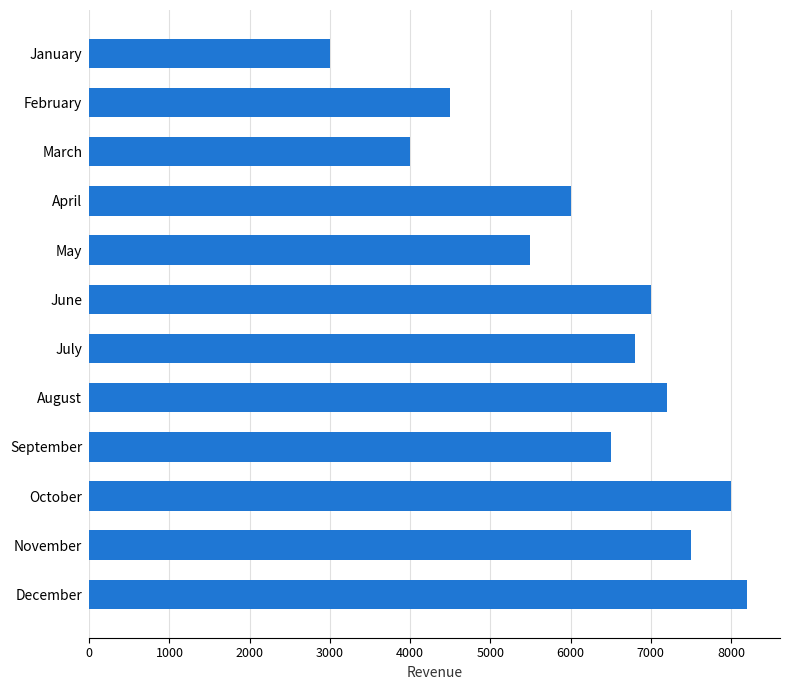

List the labels in order of value, smallest first.

January, March, February, May, April, September, July, June, August, November, October, December